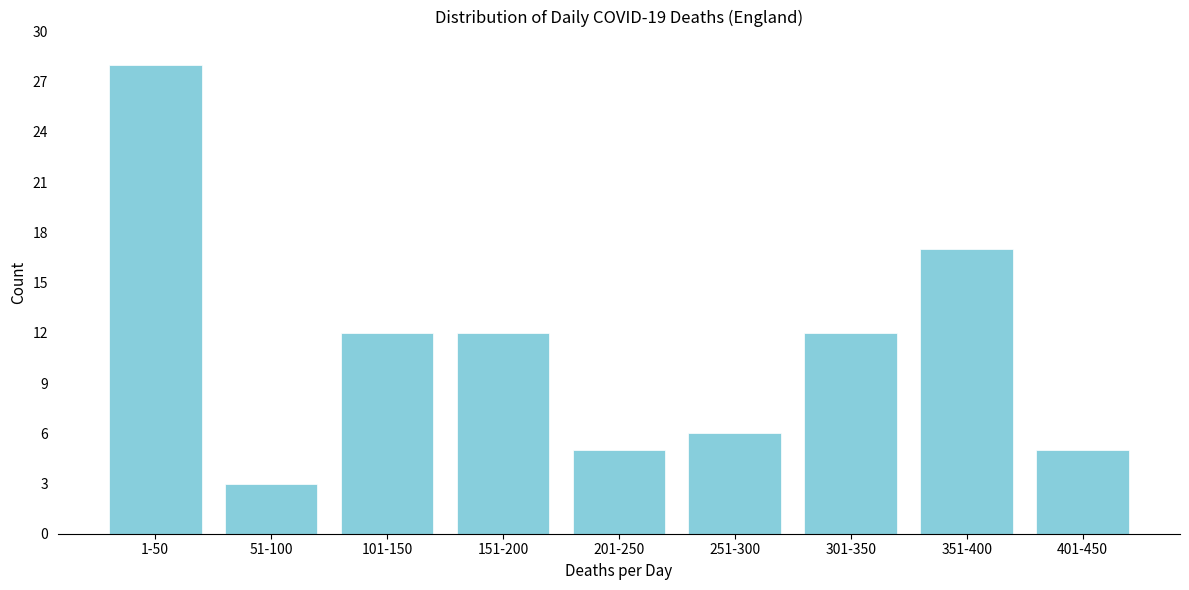

Reading left to right, extract all data points from this chart.

28	3	12	12	5	6	12	17	5